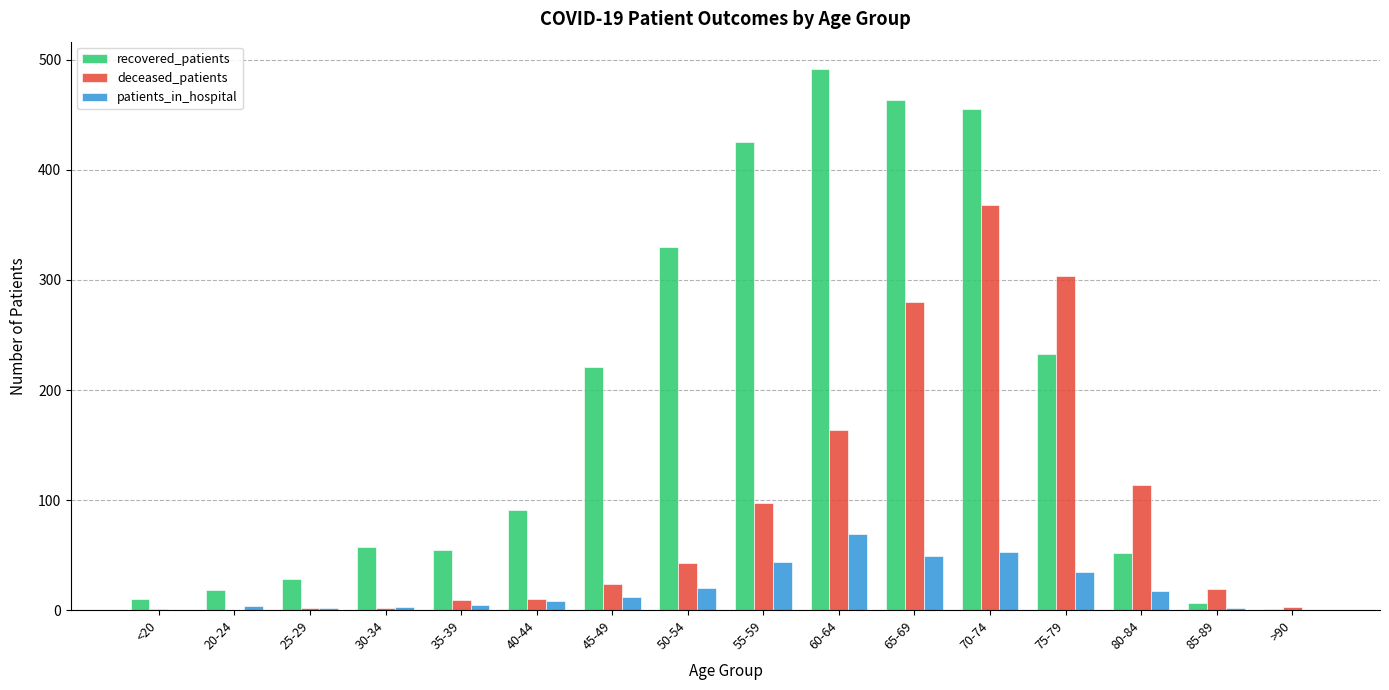

Which series has the largest total across all categories?

recovered_patients